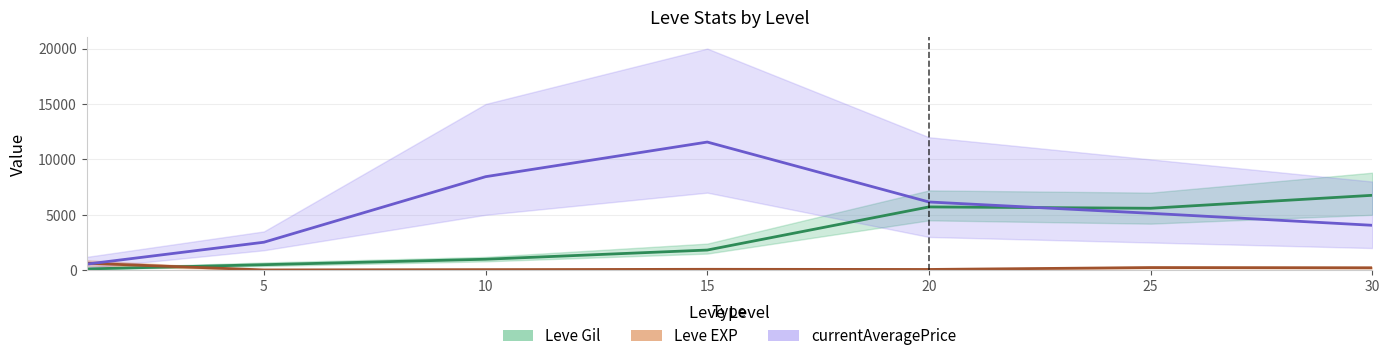

What is the total value across all series at 15?

13466